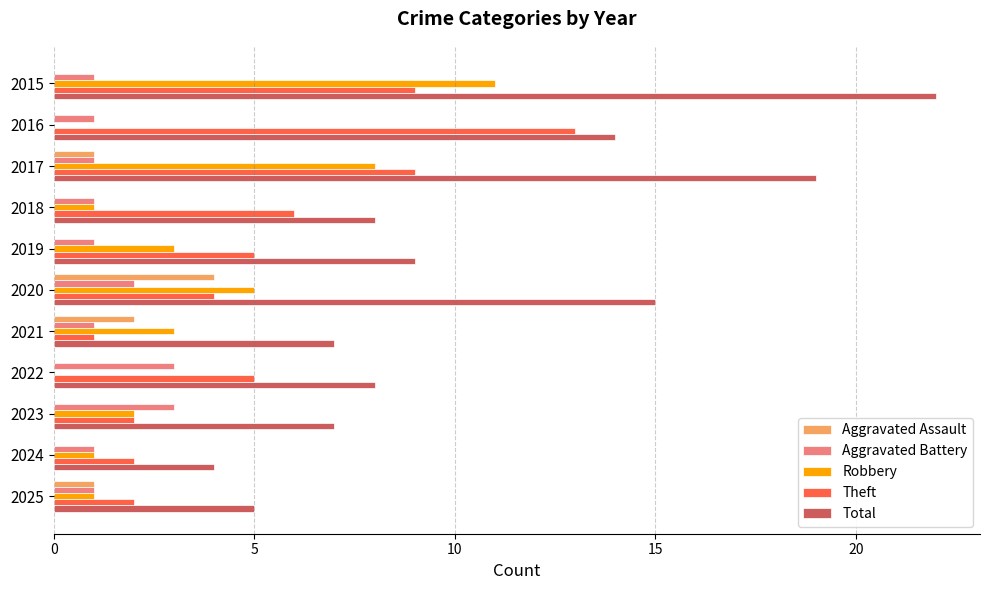

What value does the Total series have at 2018?

8